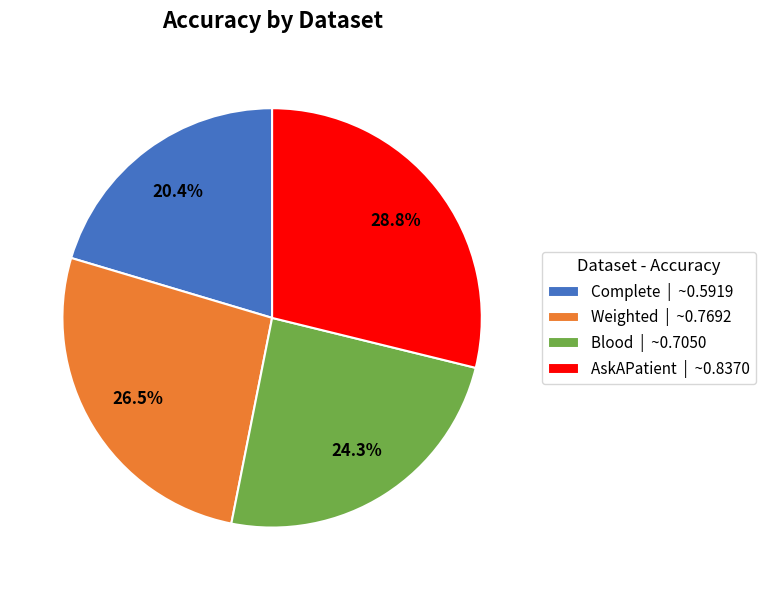

To the nearest percent, what percentage of the pie is Blood?

24%